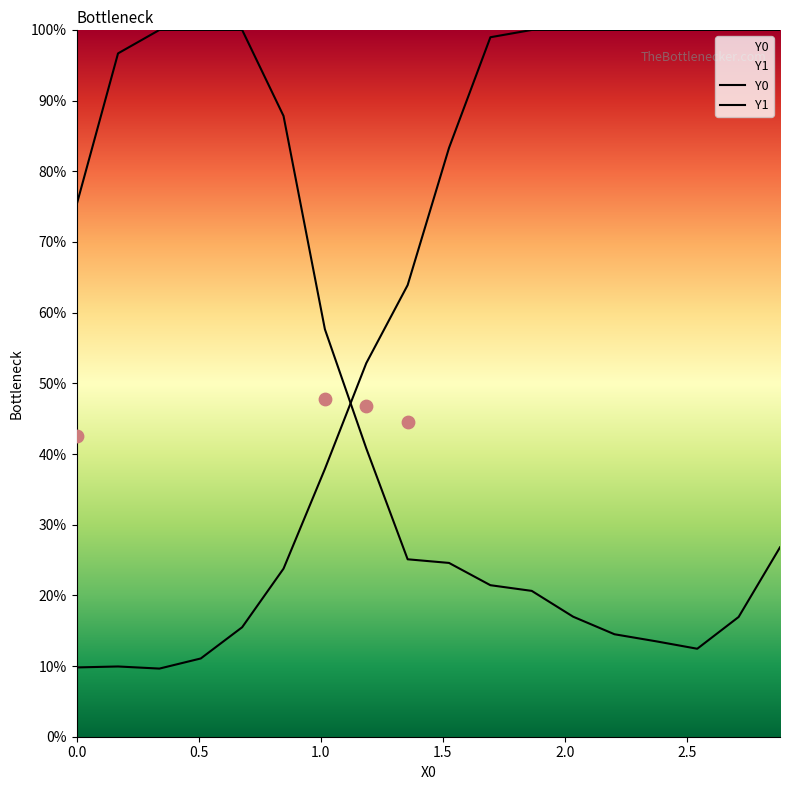

Which series contains the lowest Y value?

Y0